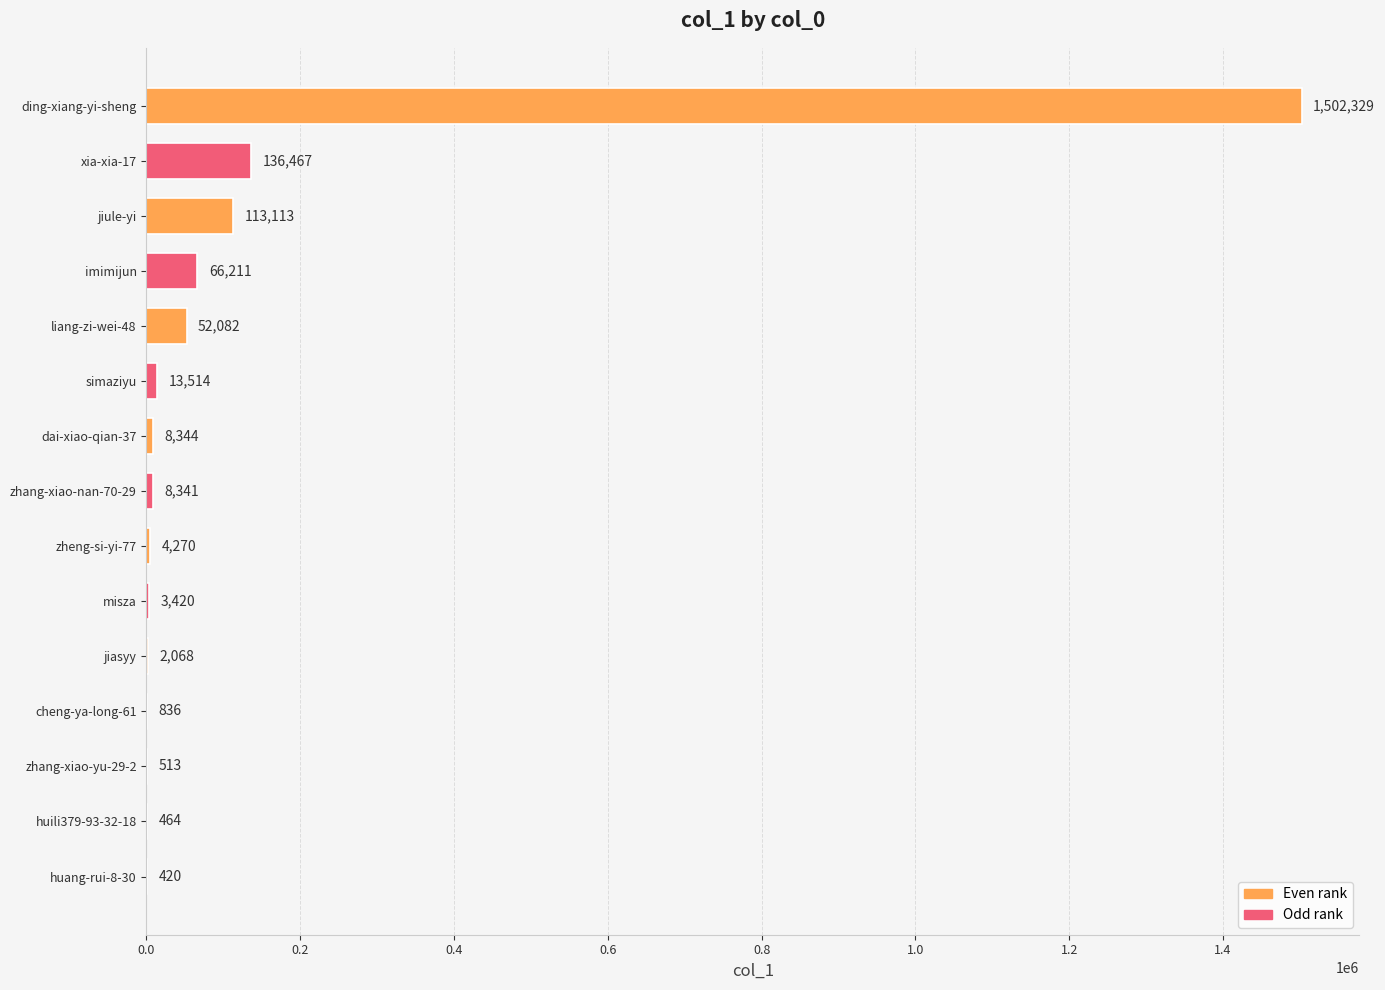

Does the chart contain stacked bars?

No